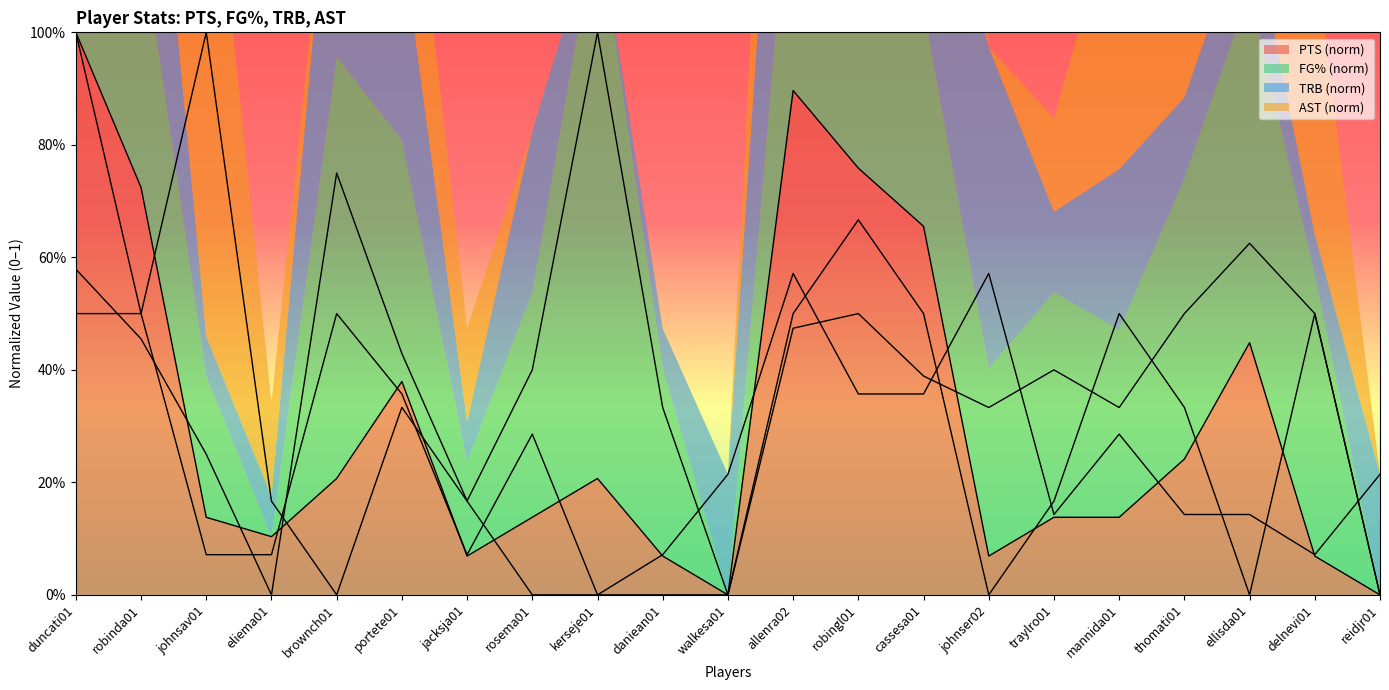

Rank the series at portete01 from lowest to highest value.

AST, TRB, PTS, FG%